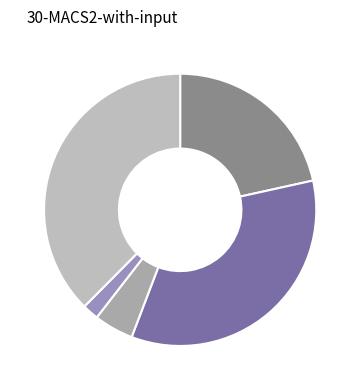

Count the number of slices in the pie.

5